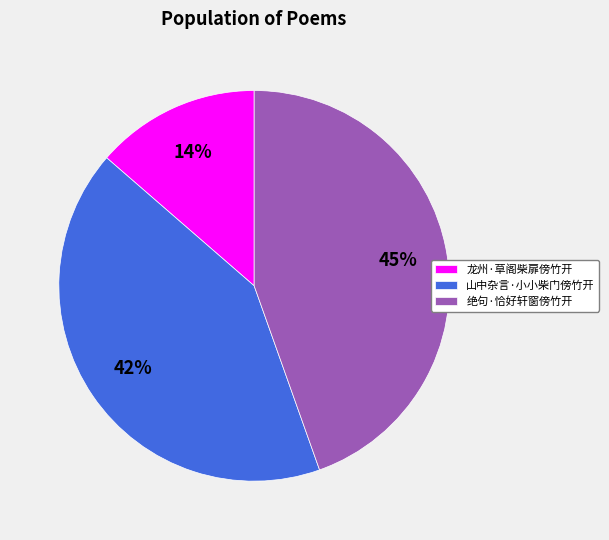

Do 山中杂言·小小柴门傍竹开 and 龙州·草阁柴扉傍竹开 together represent more than half of the pie?

Yes